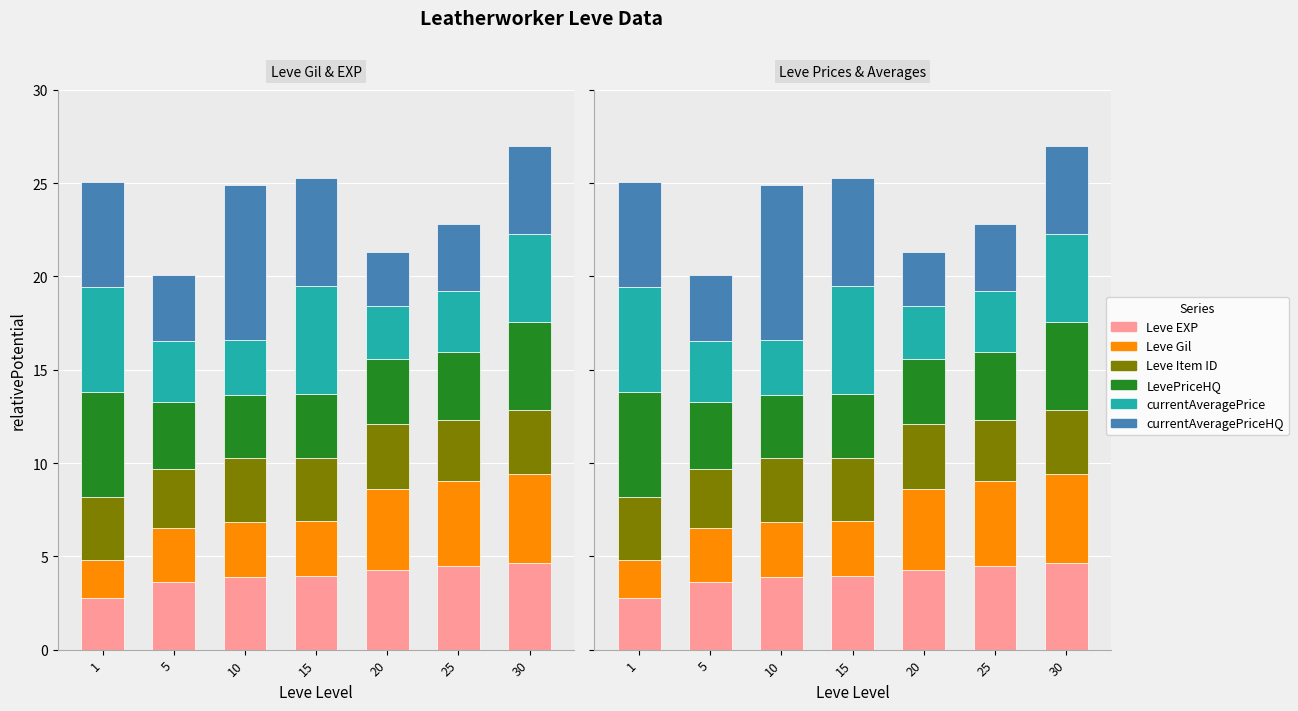

How many series are shown in this chart?

6